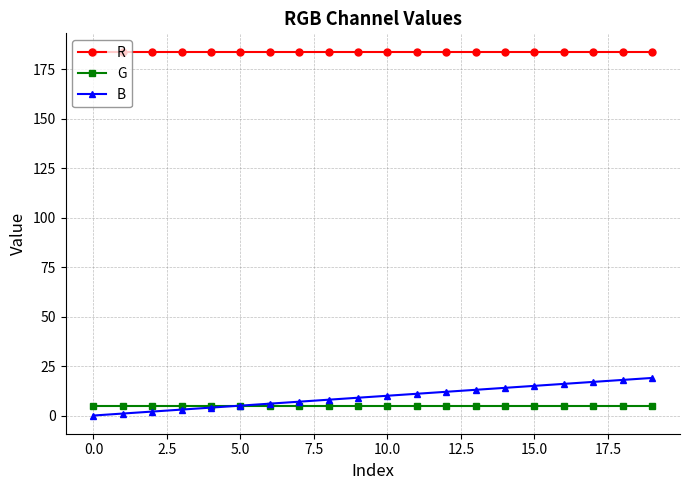

List the series in order of their peak value, highest first.

R, B, G